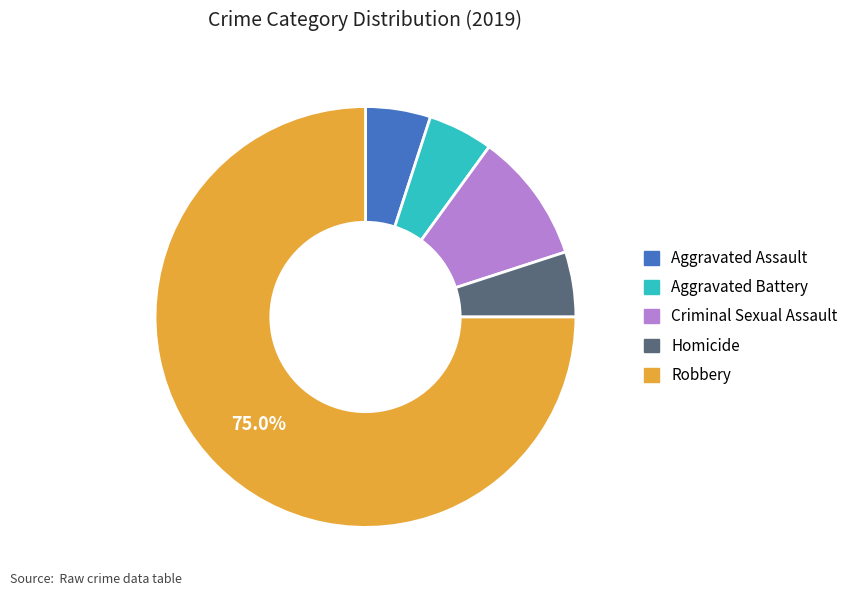

How many segments does this pie chart have?

5